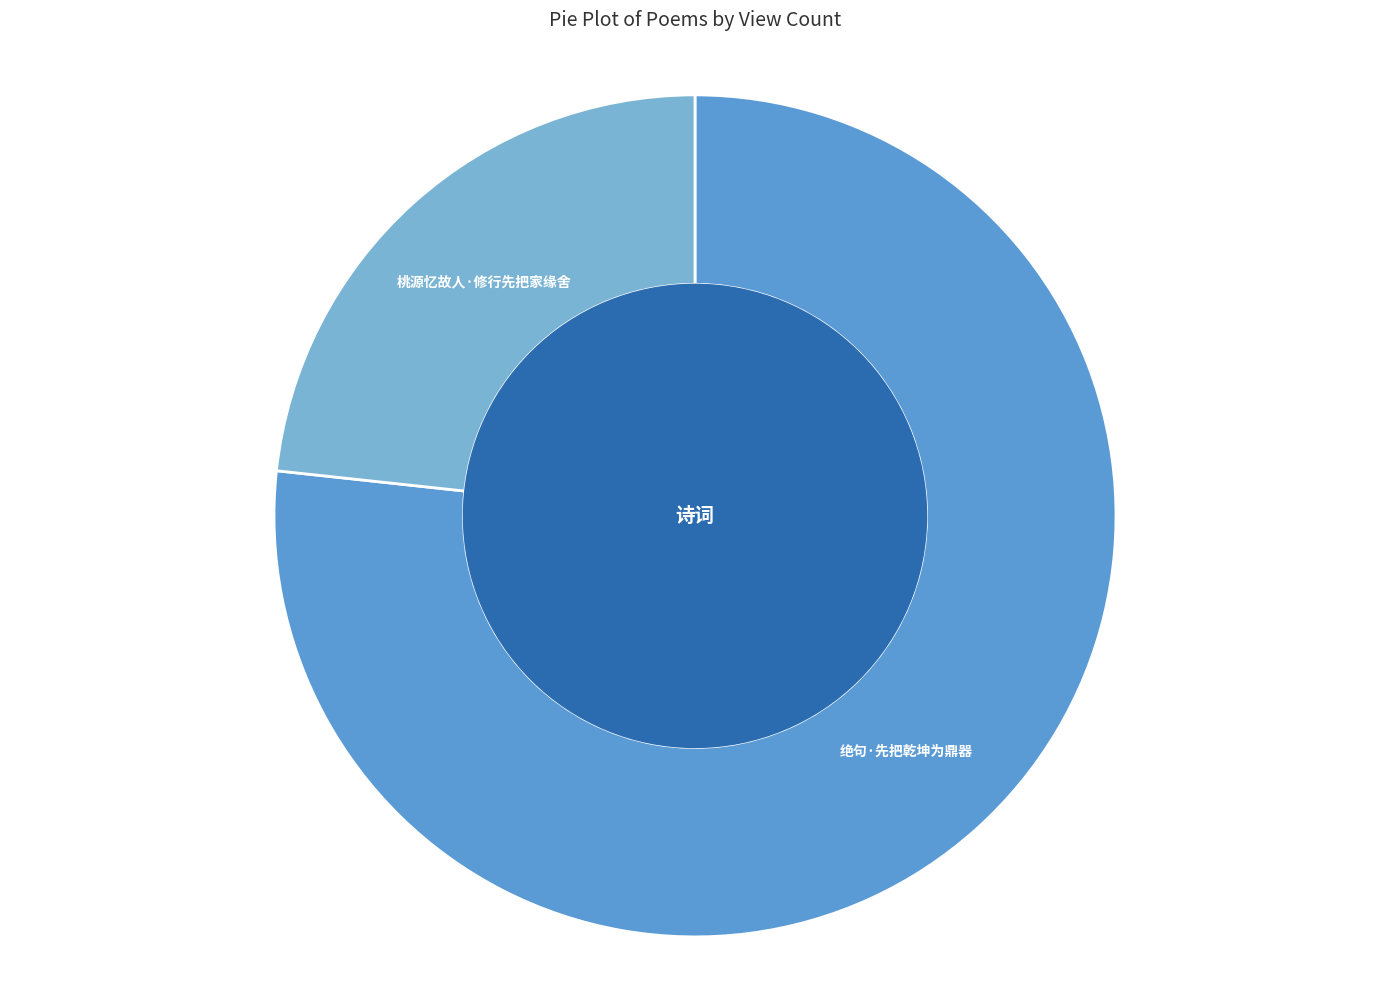

Which has a higher value, 桃源忆故人·修行先把家缘舍 or 绝句·先把乾坤为鼎器?

绝句·先把乾坤为鼎器